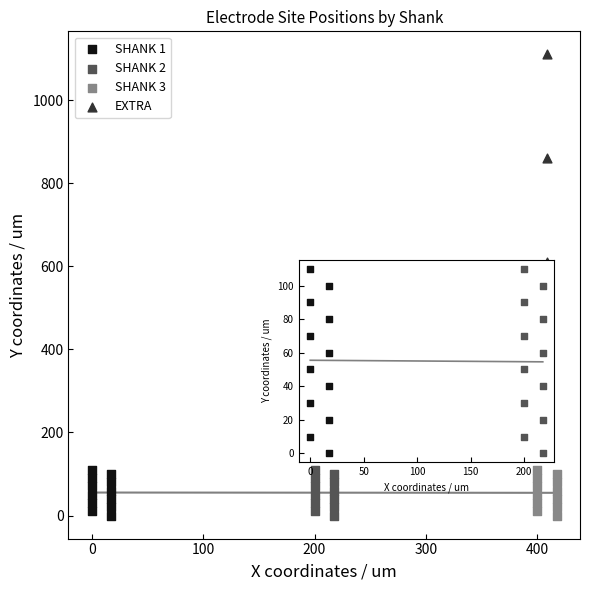

Which series has the largest Y range (max minus min)?

EXTRA